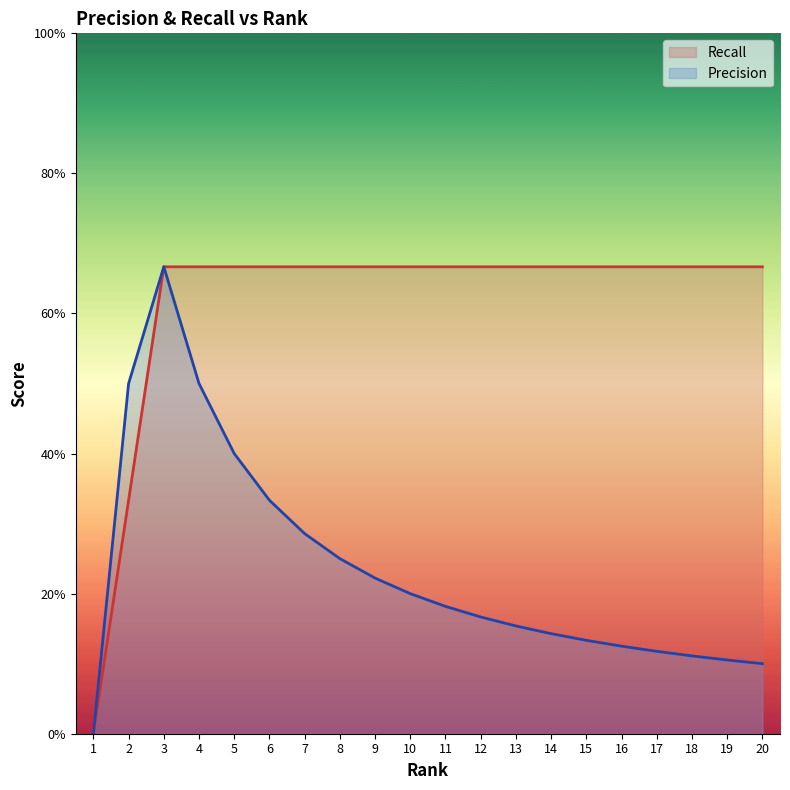

True or false: Precision and Recall intersect in this chart.

False